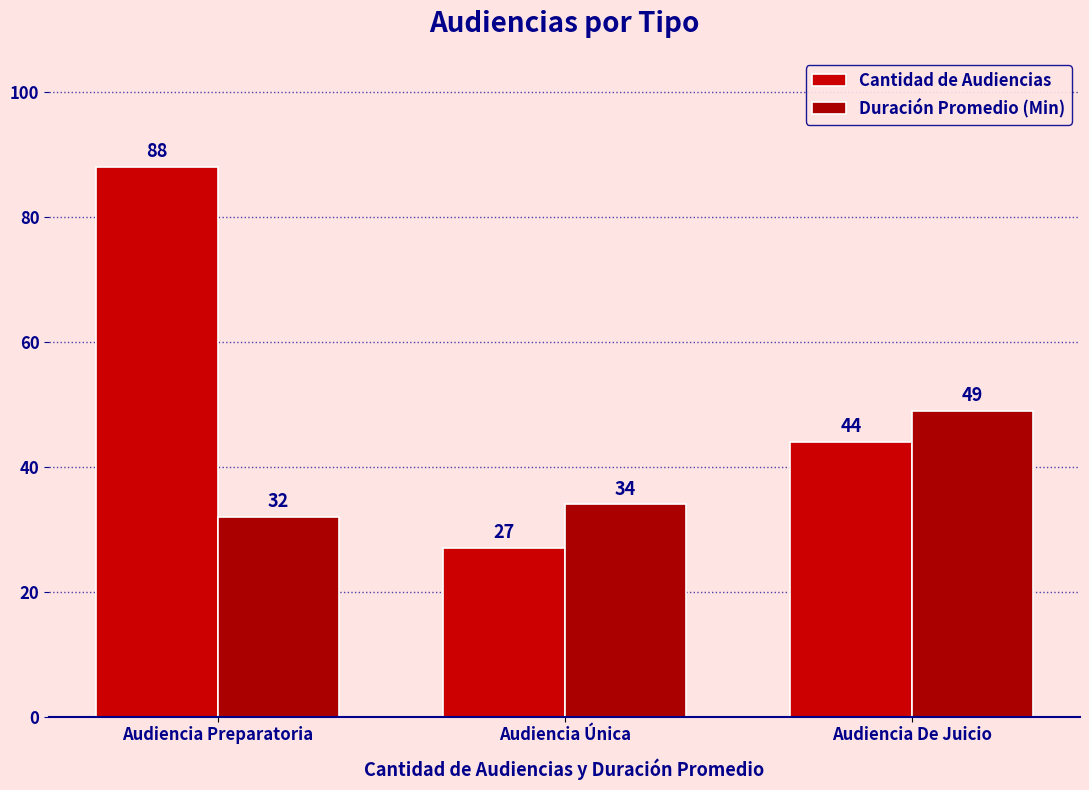

Reading right to left, what are all the values shown in this chart?

Cantidad de Audiencias: 44	27	88
Duración Promedio (Min): 49	34	32